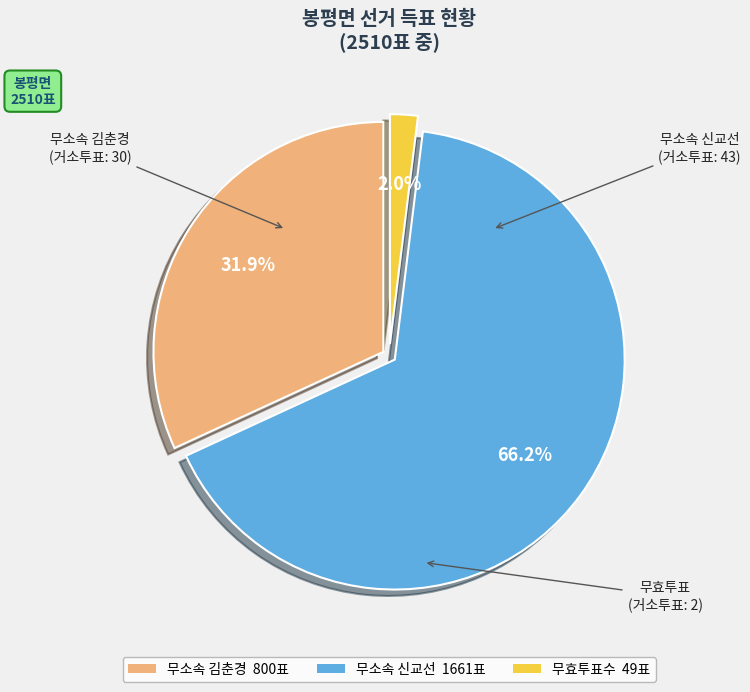

Is there any slice that represents more than half of the pie?

Yes